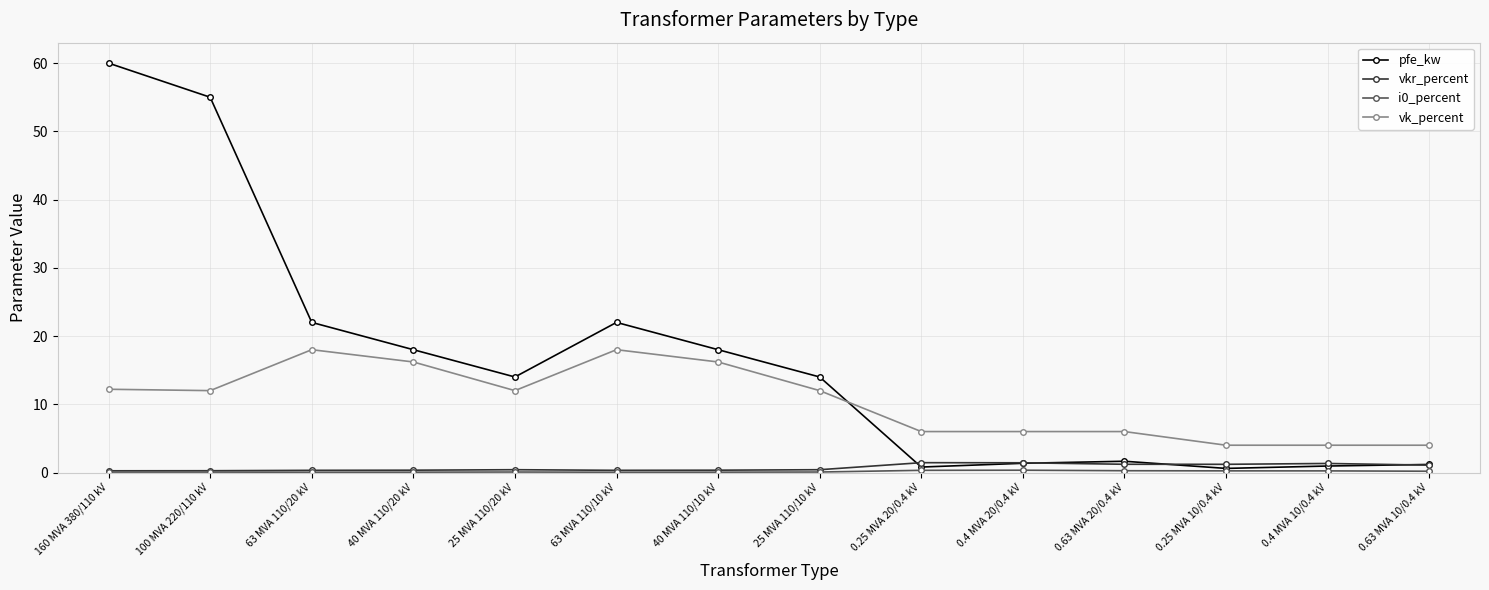

What is the maximum value for vk_percent?

18.0